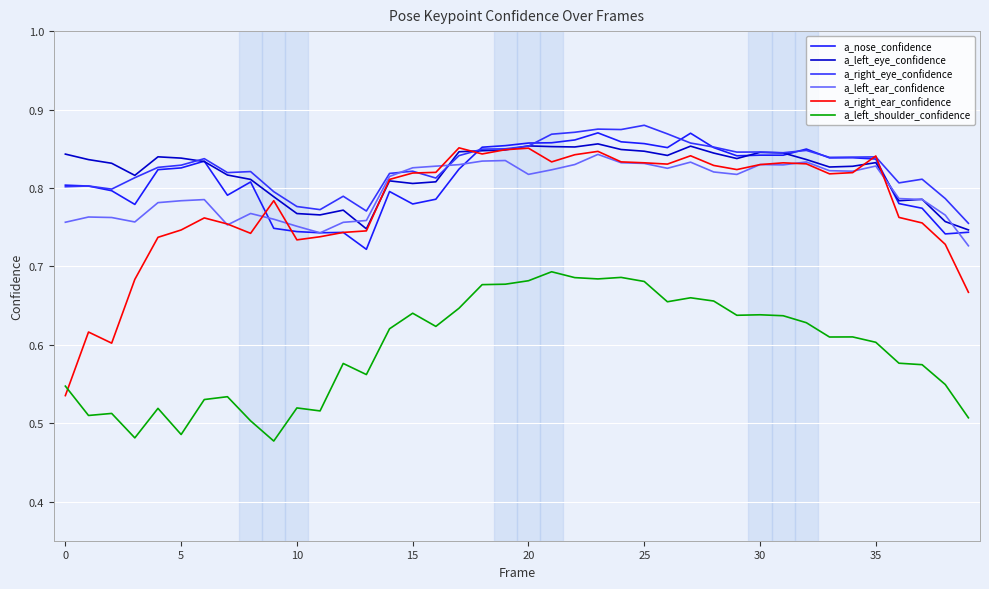

Is this an area chart (filled region under the line)?

No